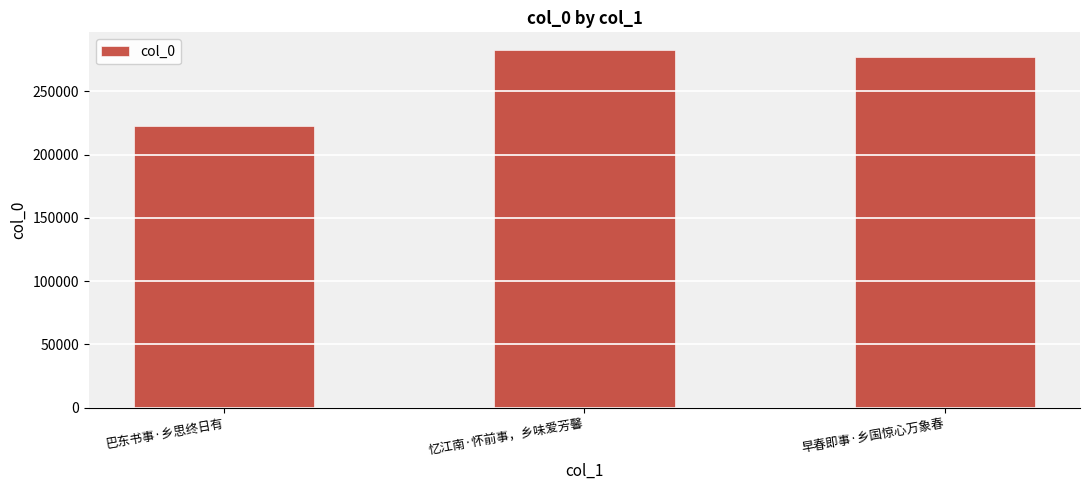

What is the maximum value shown in the chart?

282613